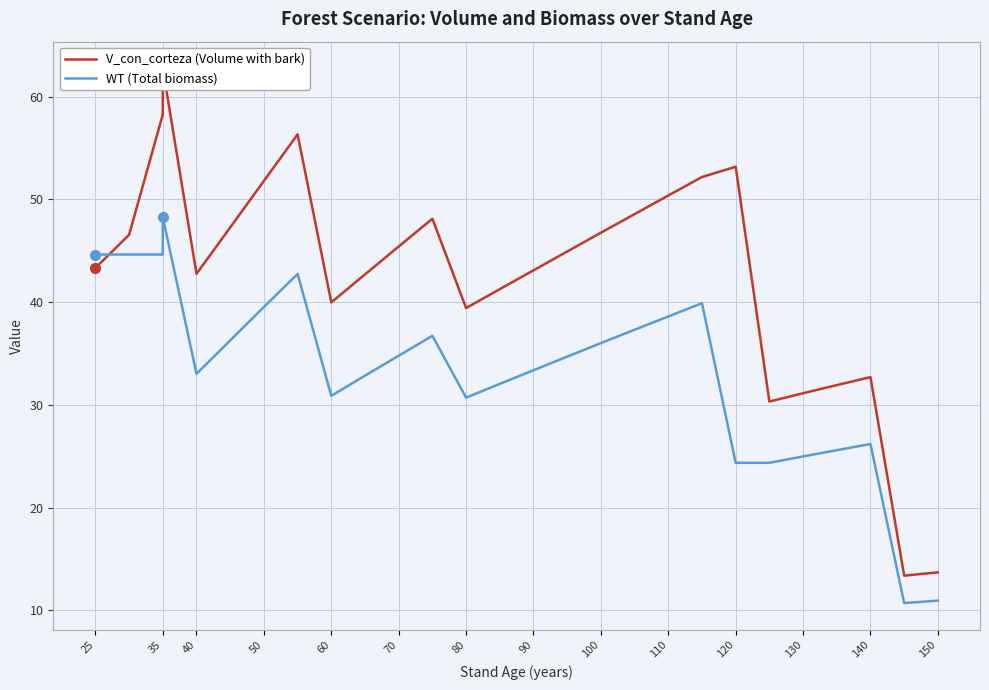

Is this an area chart (filled region under the line)?

No